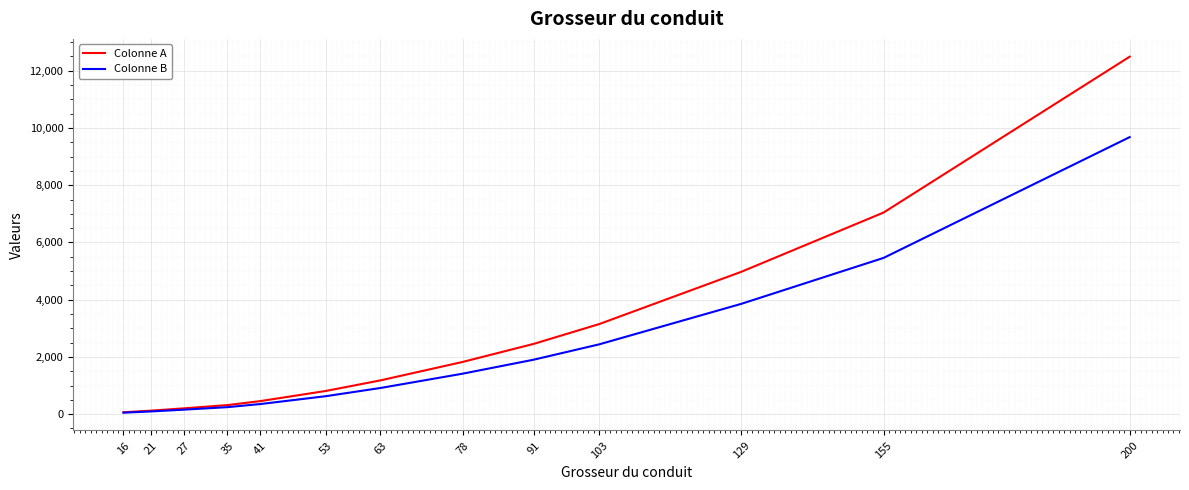

What is the average value of the Colonne A series?

2700